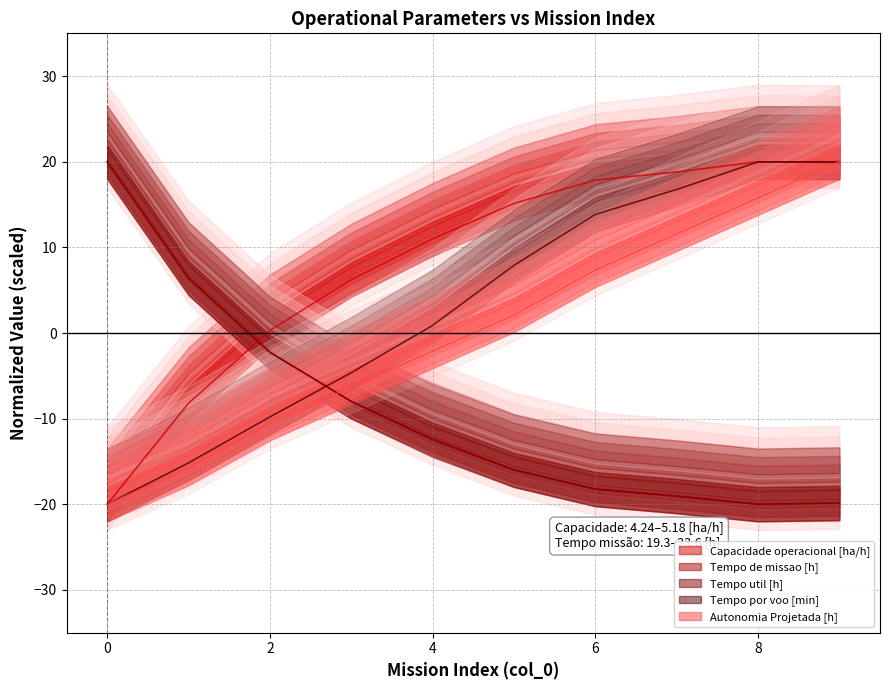

How many data points in Capacidade operacional [ha/h] are above 15?

5